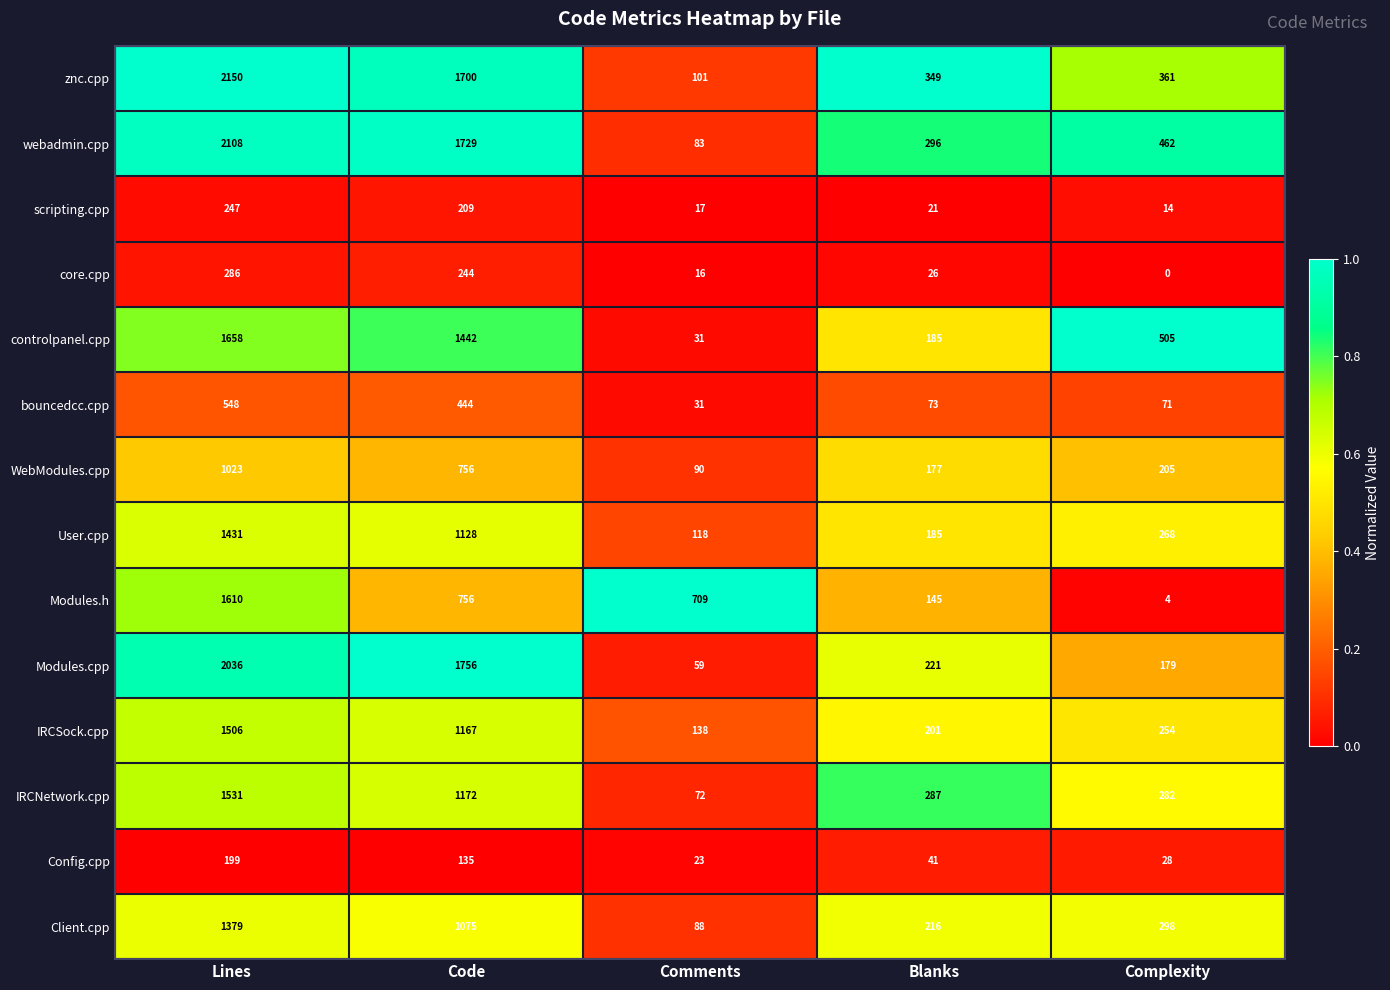

The value of core.cpp at Complexity is -114. True or false?

False